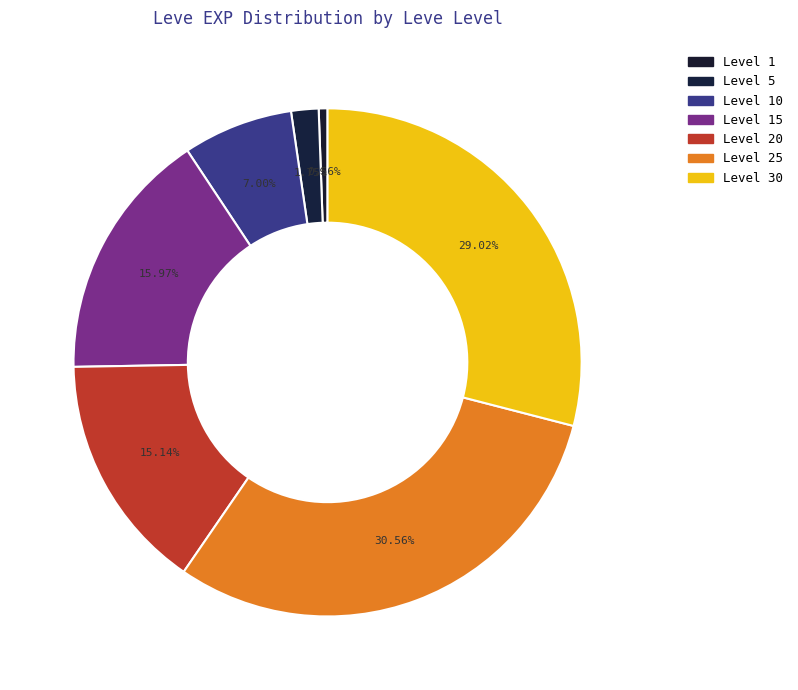

Count the number of slices in the pie.

7